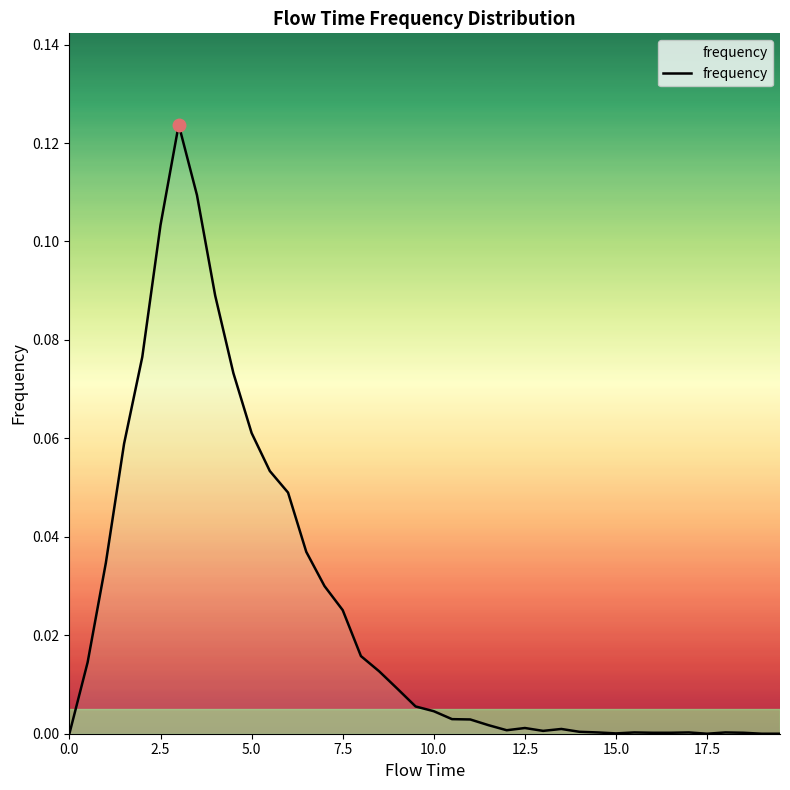

True or false: there are more than 1 points higher than both neighbors.

True